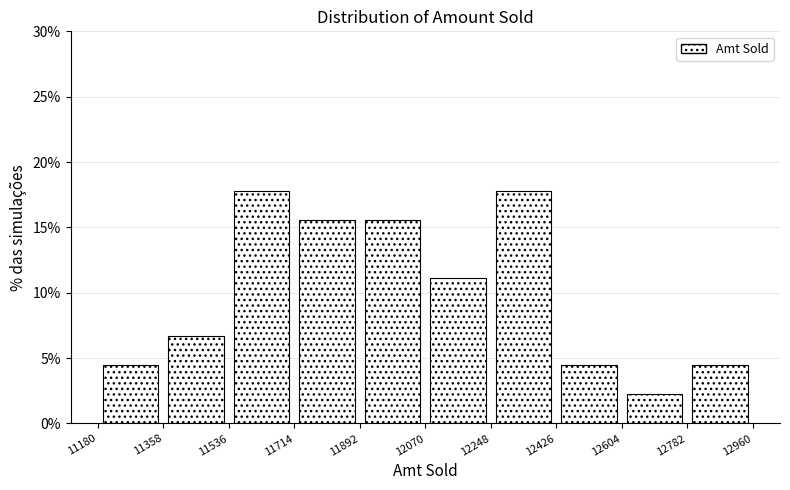

Reading left to right, transcribe this chart: for each bar, give the range it covers on the x-axis and its height. The values are not printed on the chart, so give them approximately, as read against the axis.

11180 to 11358: 4.5
11358 to 11536: 6.5
11536 to 11714: 18.0
11714 to 11892: 15.5
11892 to 12070: 15.5
12070 to 12248: 11.0
12248 to 12426: 18.0
12426 to 12604: 4.5
12604 to 12782: 2.0
12782 to 12960: 4.5